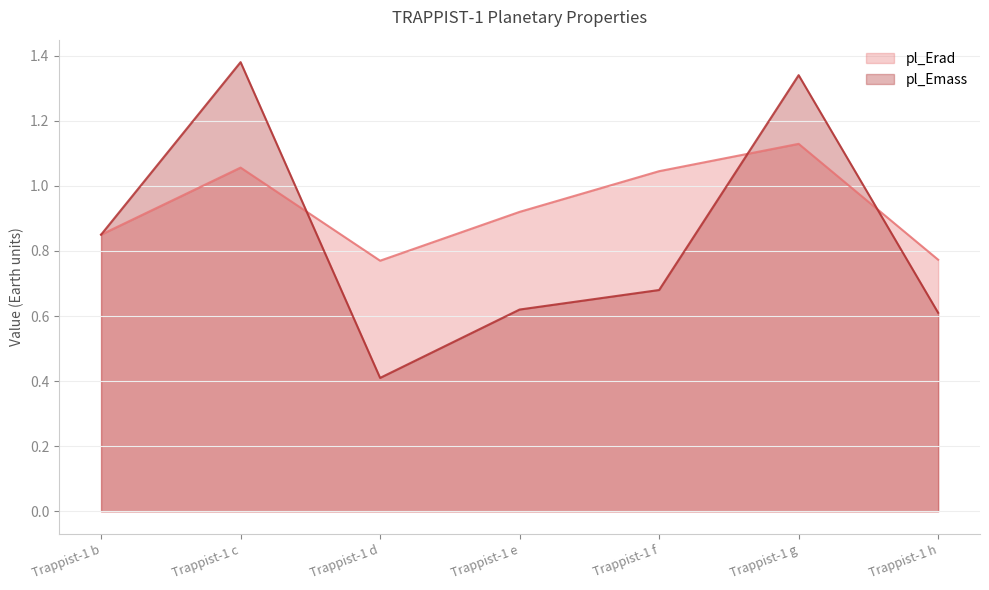

At which label is pl_Emass closest to 0?

Trappist-1 d